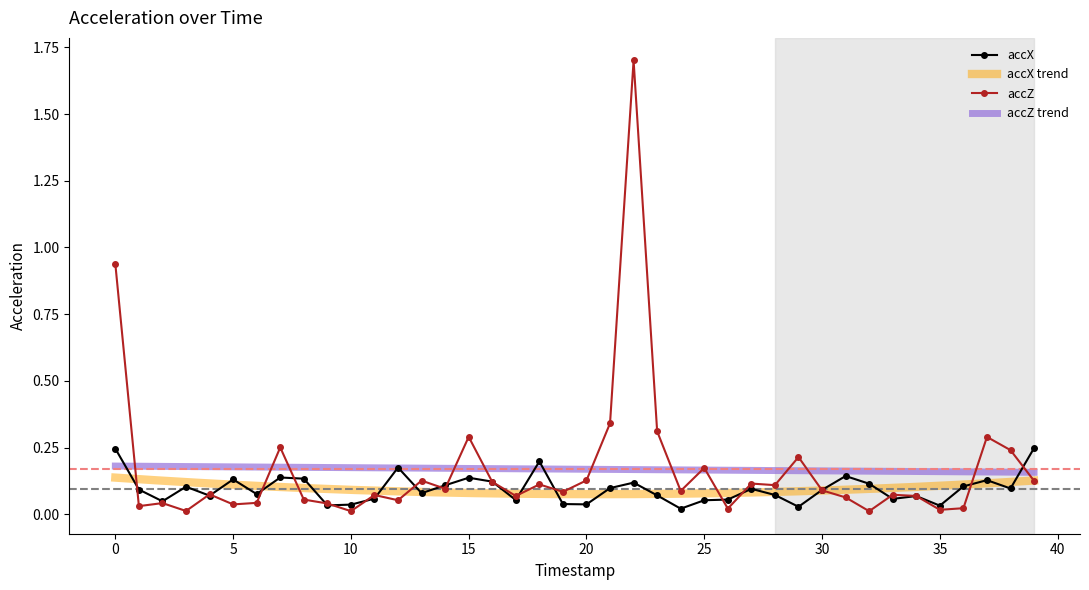

At which category does accX reach its first local valley?

2